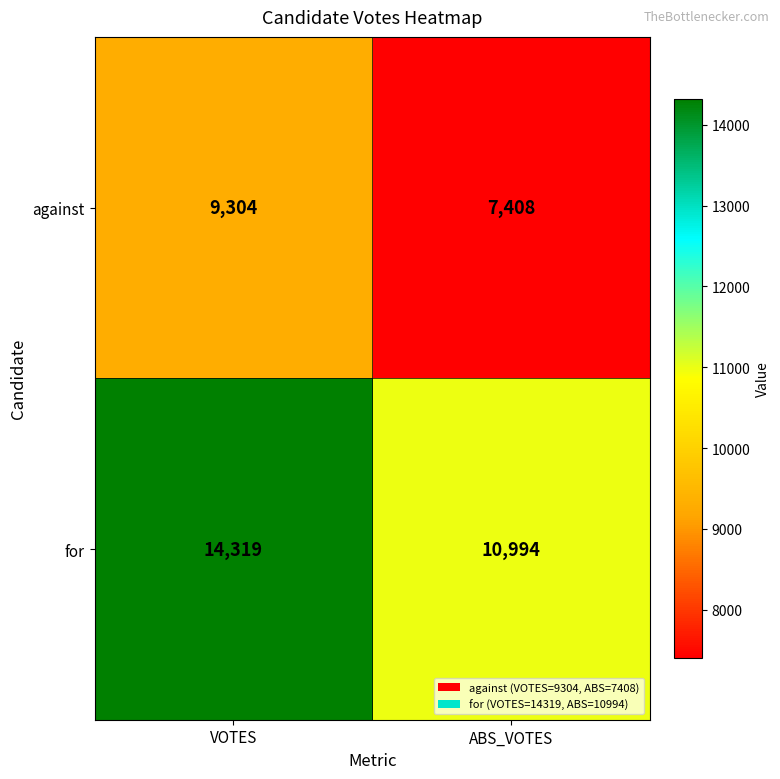

How many data points does each series have?

2